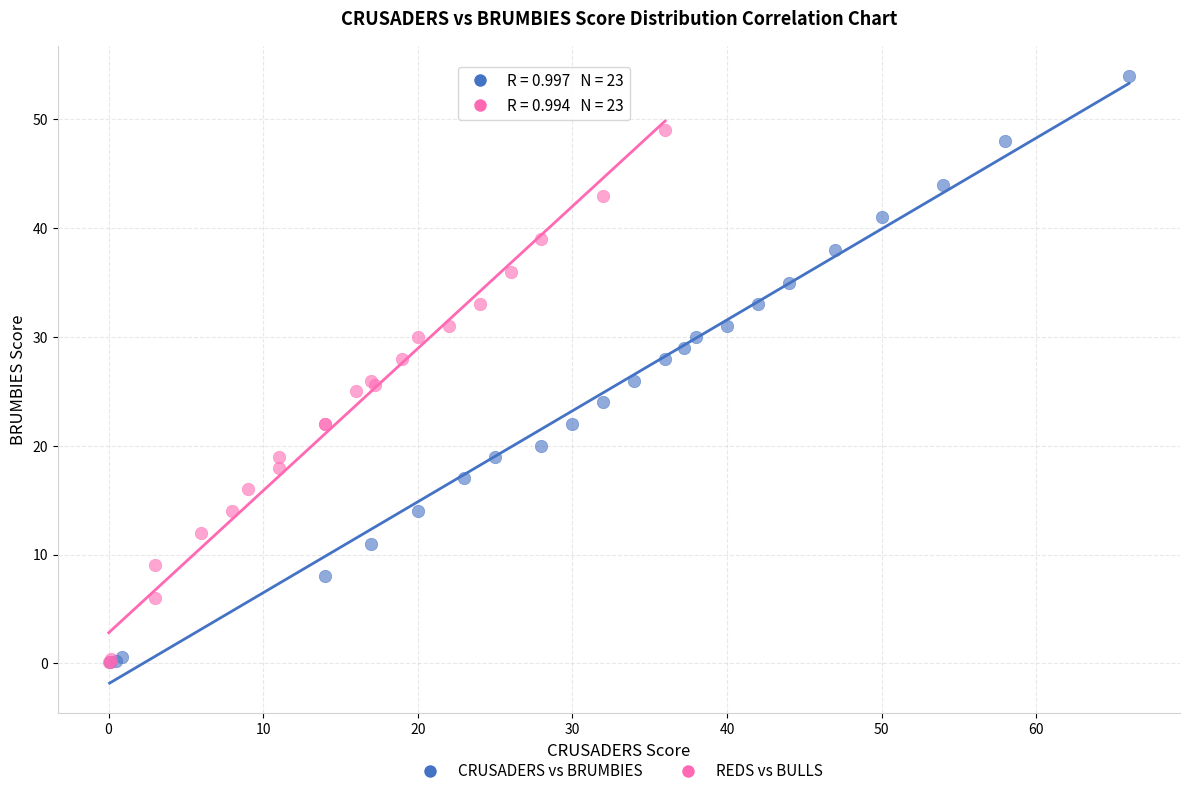

Which series has the widest spread of Y values?

CRUSADERS vs BRUMBIES